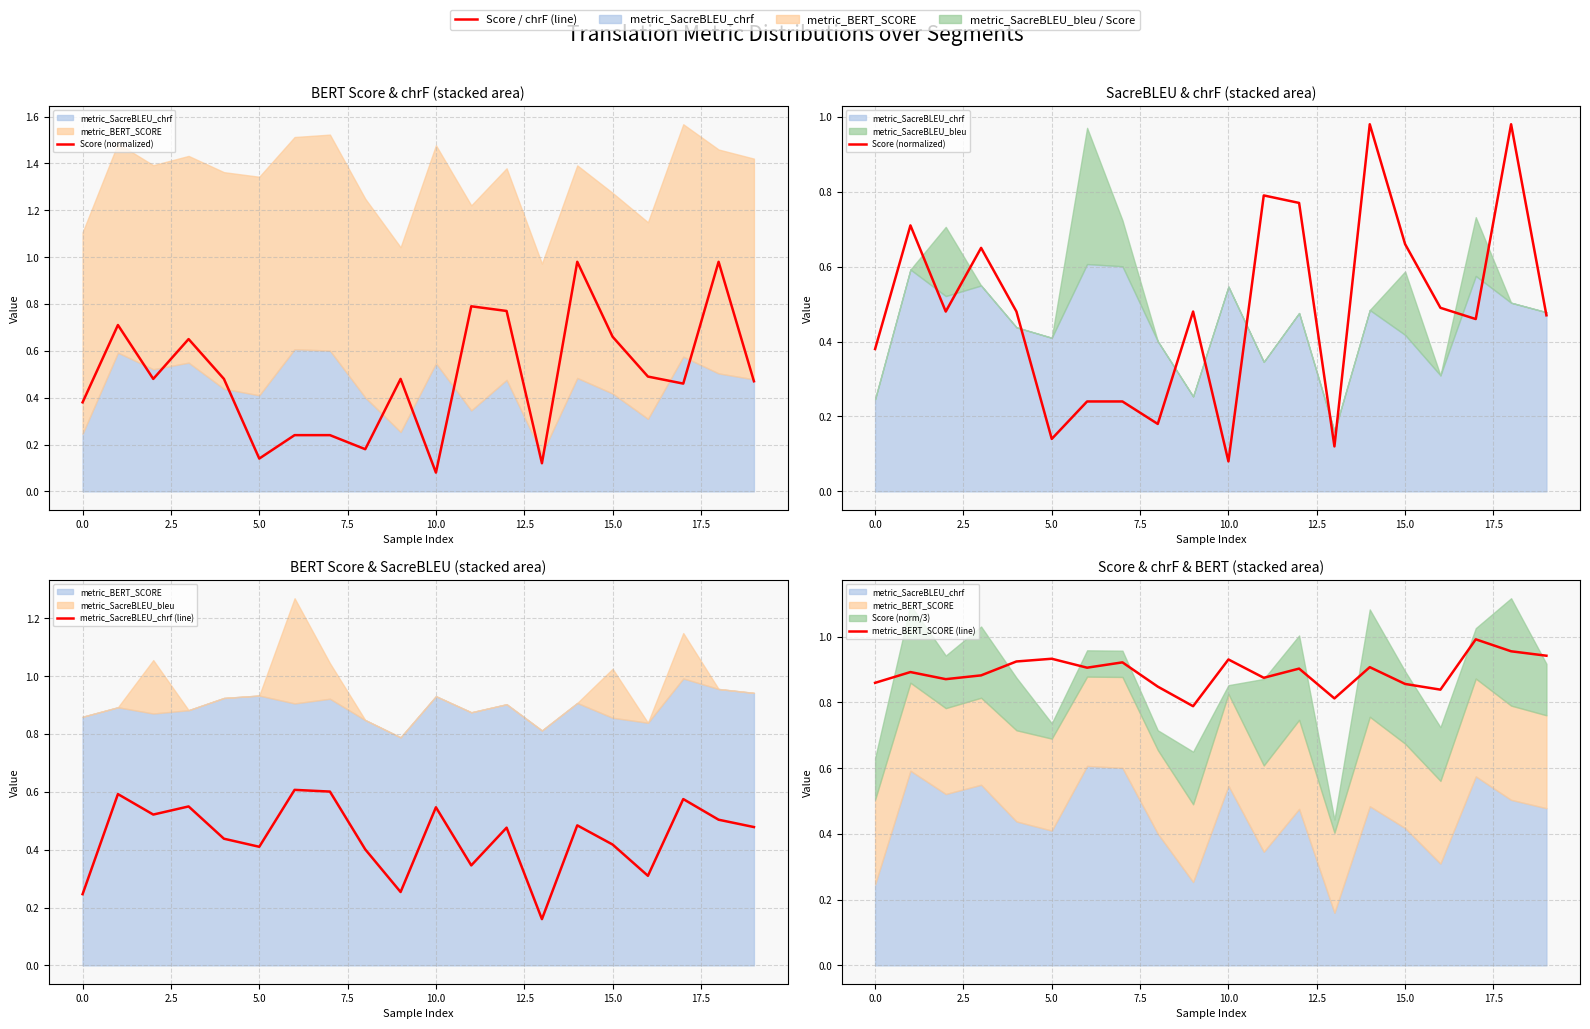

Between 10.0 and 16, which is larger?

16